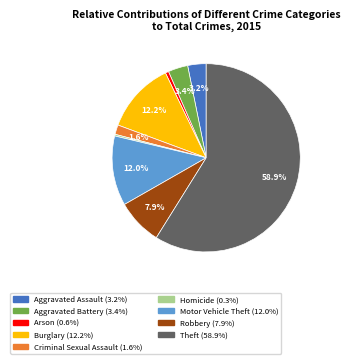

Between Theft and Aggravated Assault, which is larger?

Theft